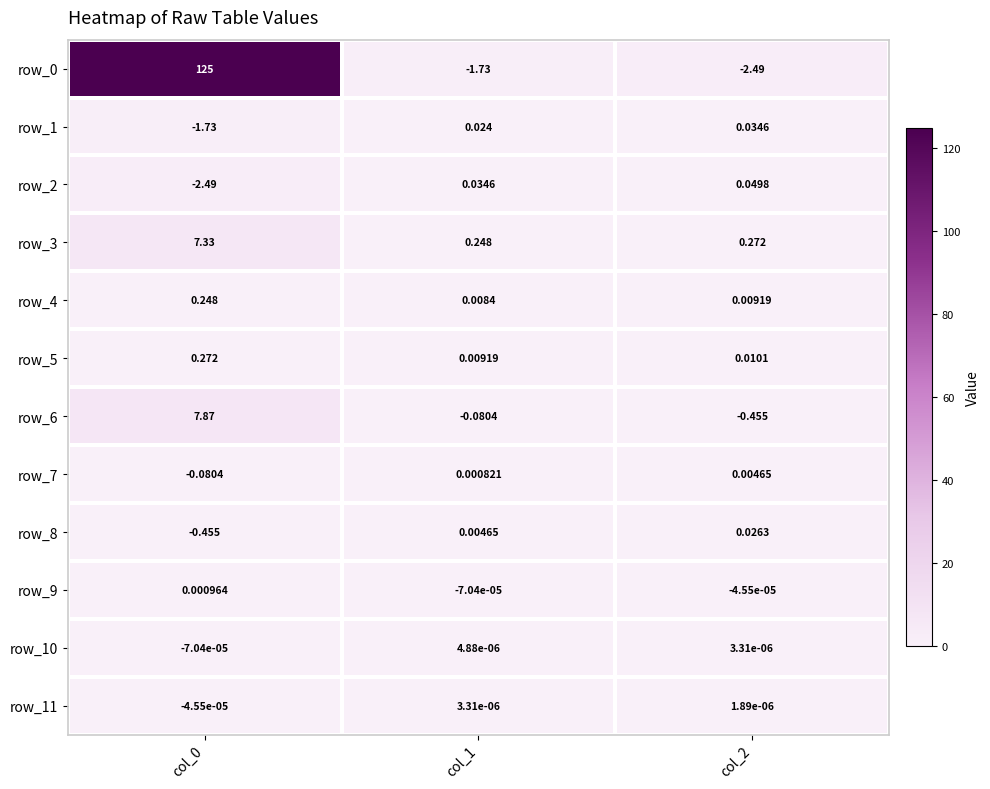

Is the value of row_4 at col_1 greater than the value of row_11 at col_1?

Yes